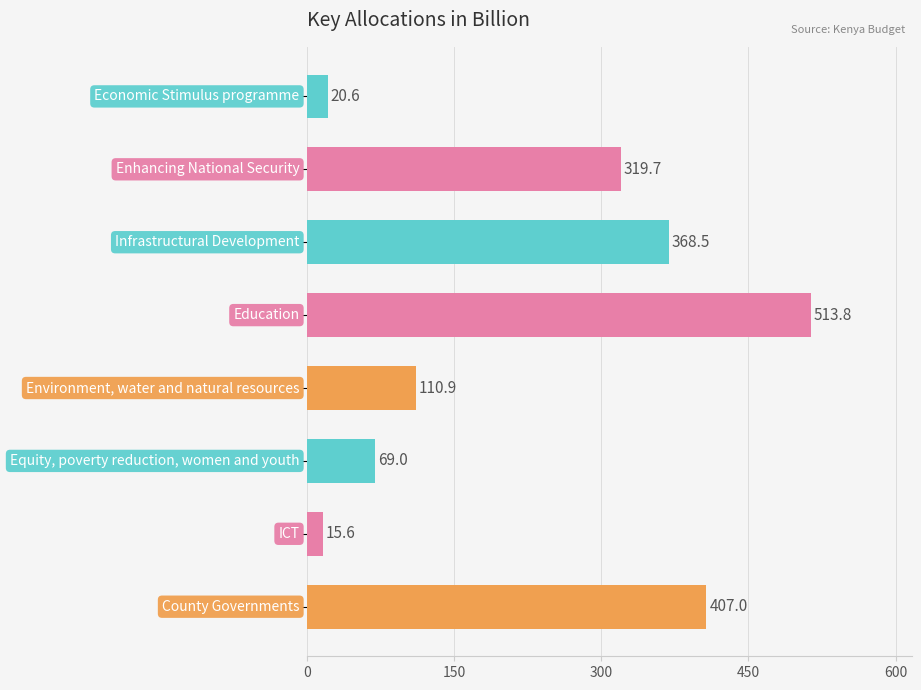

Reading top to bottom, extract all data points from this chart.

20.6	319.7	368.5	513.8	110.9	69.0	15.6	407.0